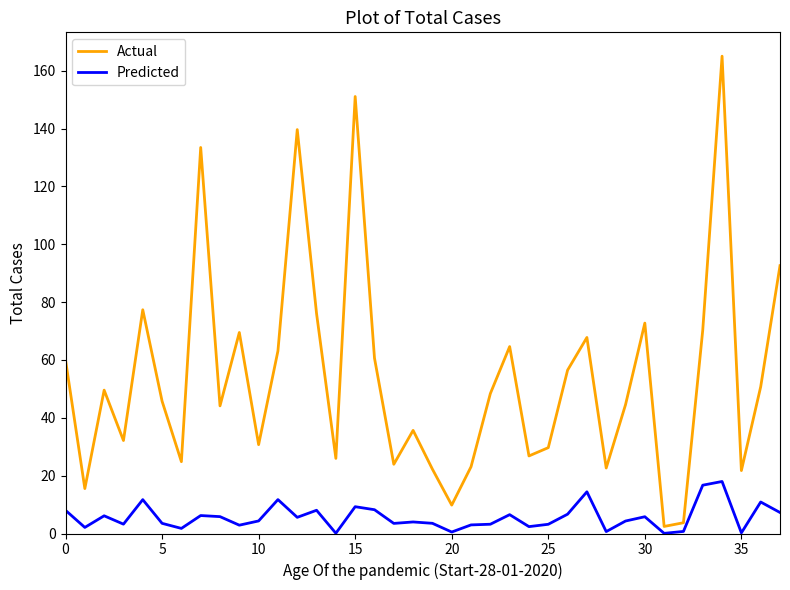

Does the chart have visible grid lines?

No